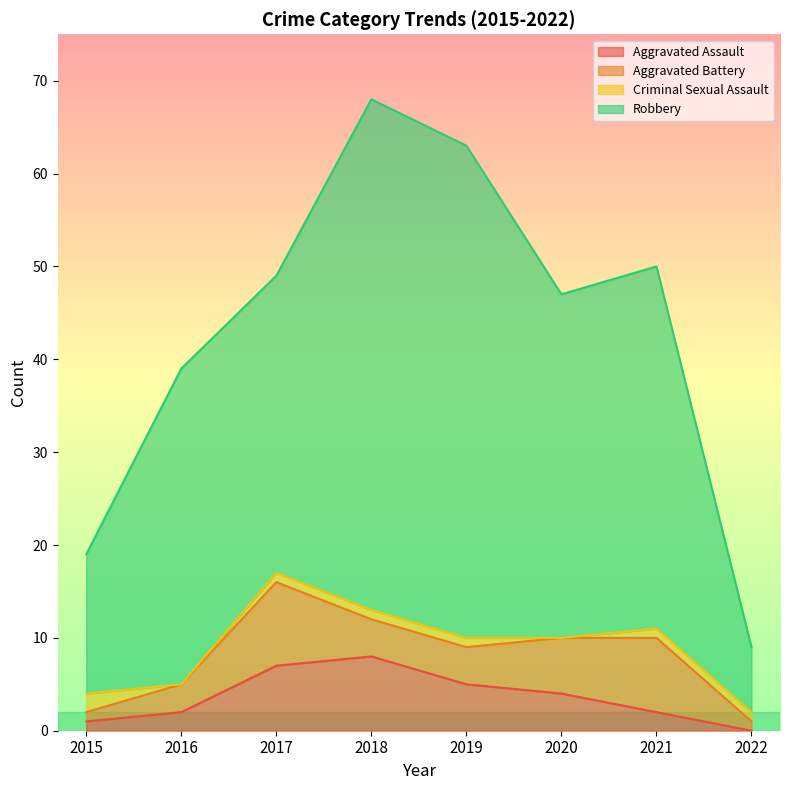

Where is the first local maximum for Robbery?

2016